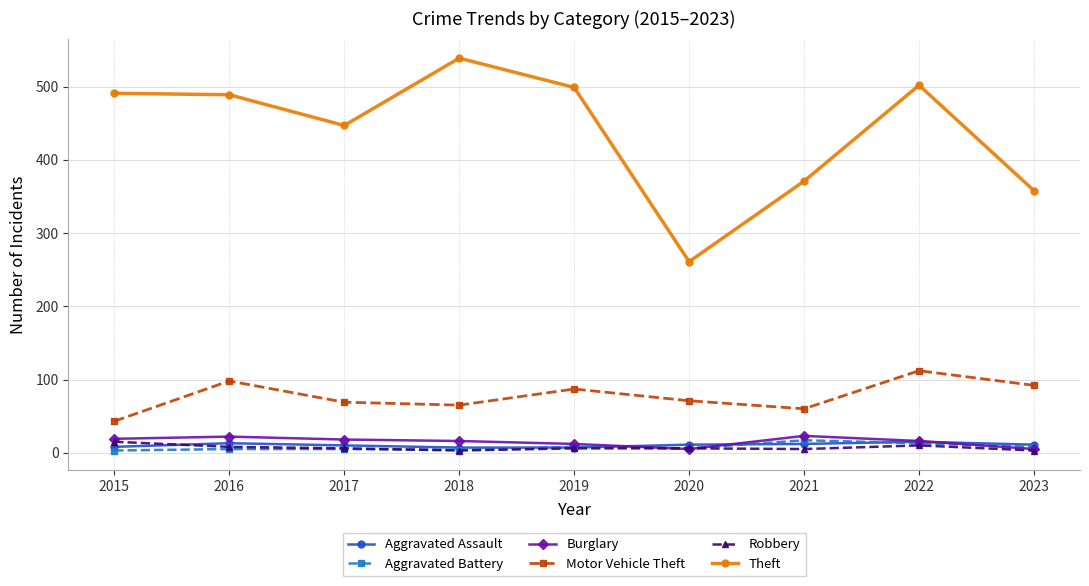

Count the number of data series in this chart.

6